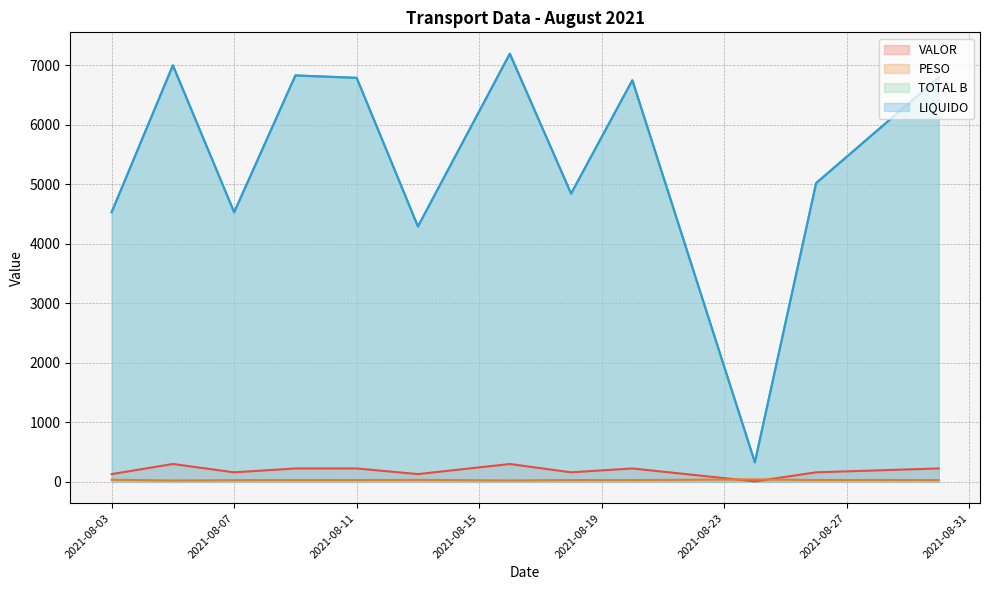

In TOTAL B, how many points are higher than both neighbors (excluding endpoints)?

4